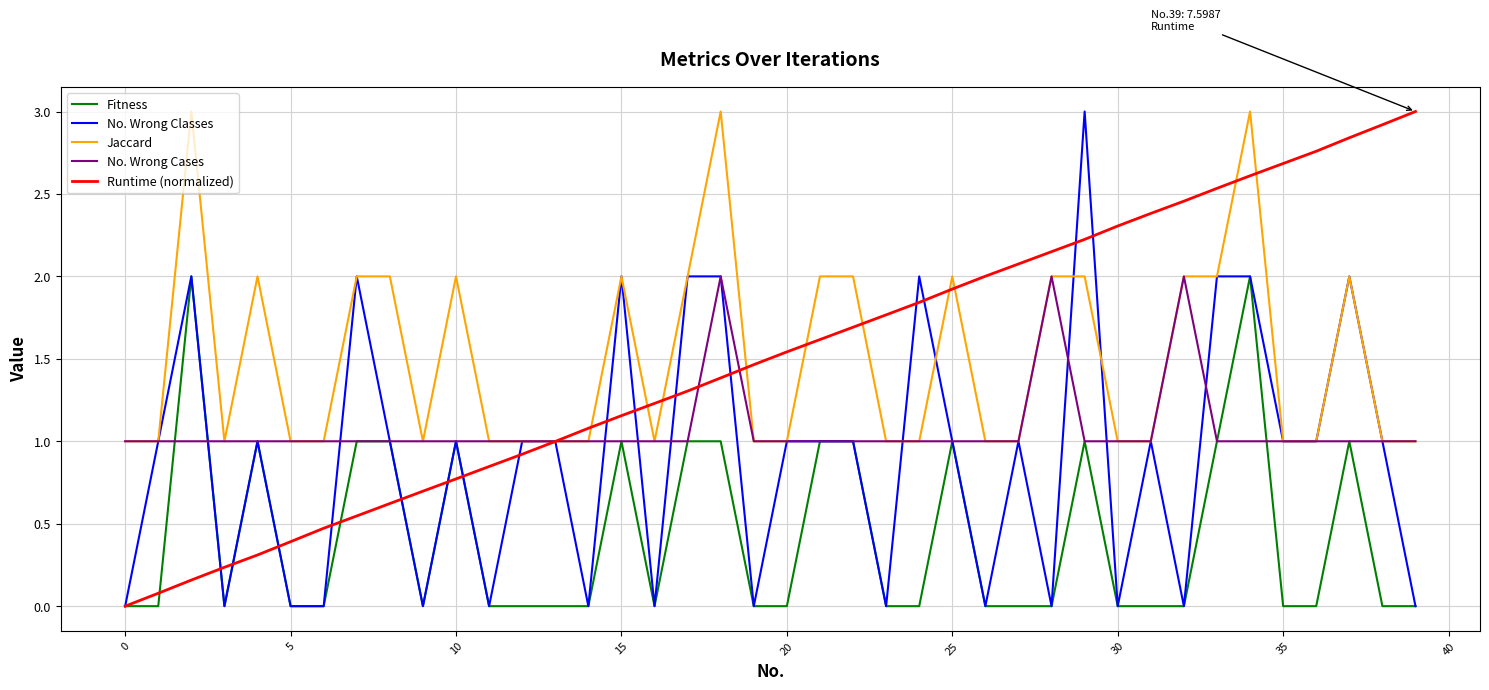

True or false: Jaccard and Fitness cross at least once.

False